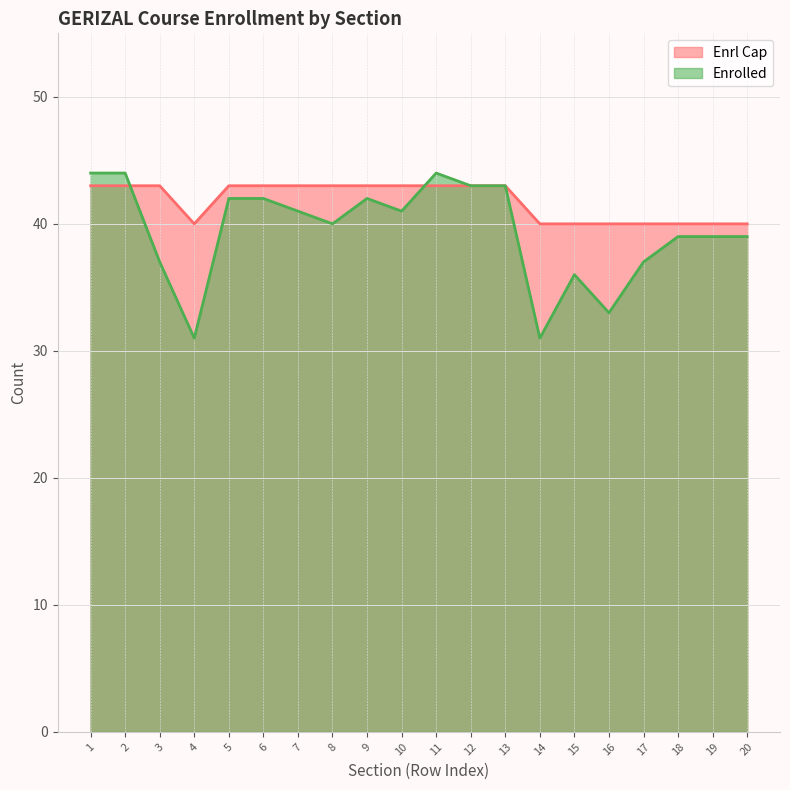

What is the total value across all series at 4?

71